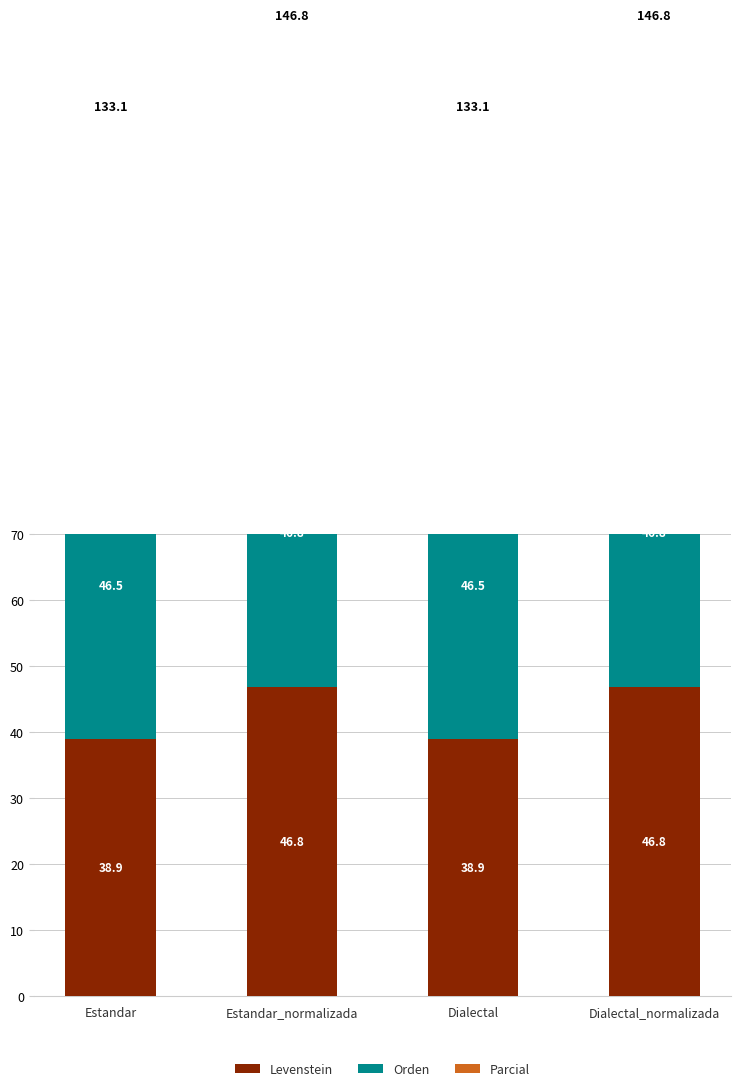

Which series has the largest total across all categories?

Parcial